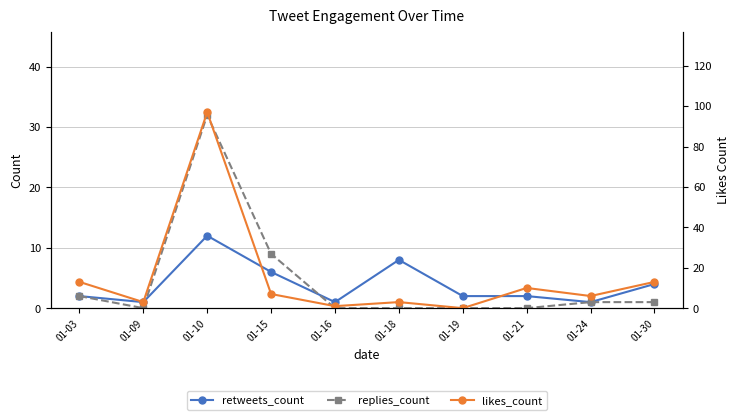

At how many categories does at least one series exceed 23?

1